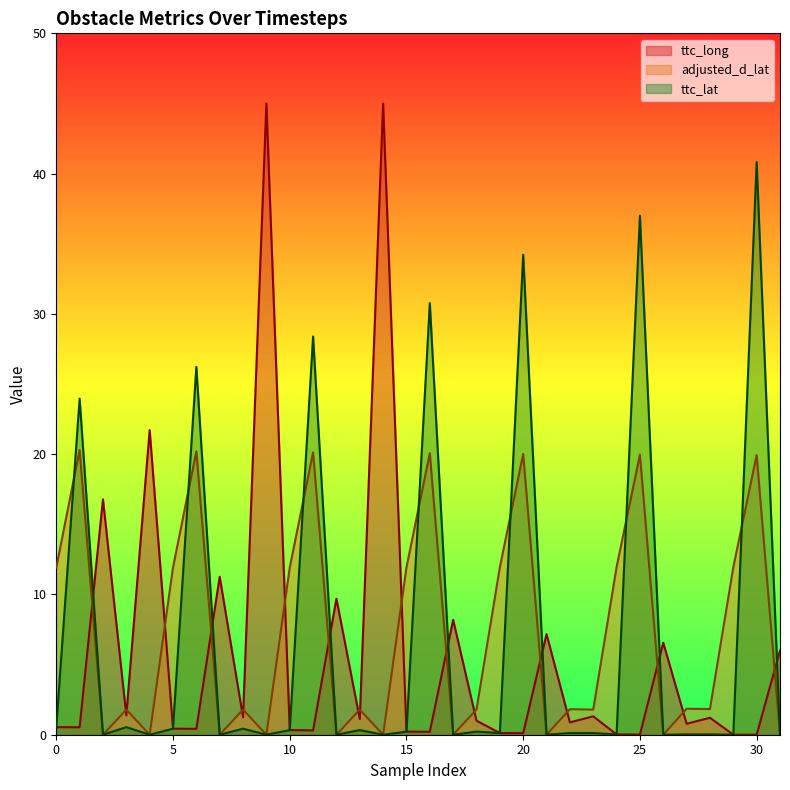

List the series in order of their overall mean, highest first.

adjusted_d_lat, ttc_lat, ttc_long